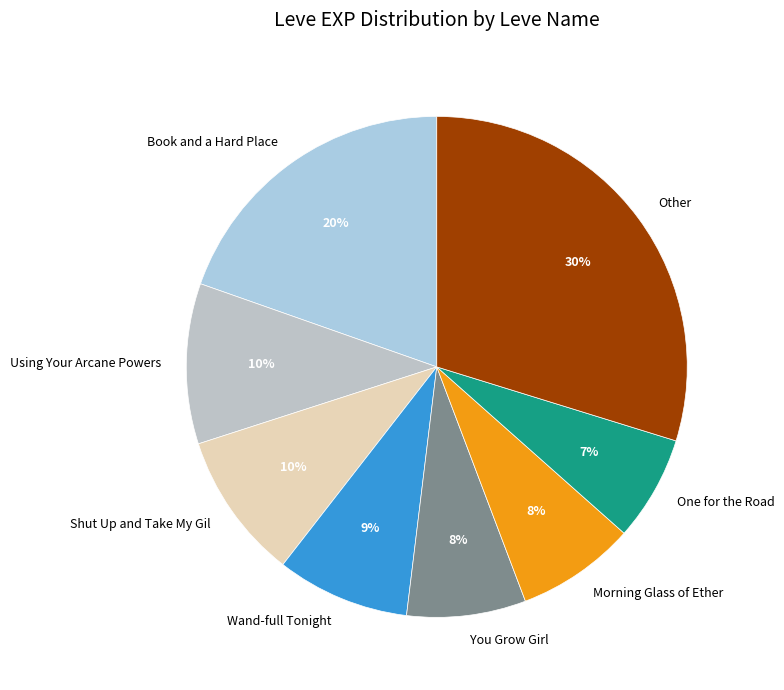

Do Wand-full Tonight and Shut Up and Take My Gil together represent more than half of the pie?

No